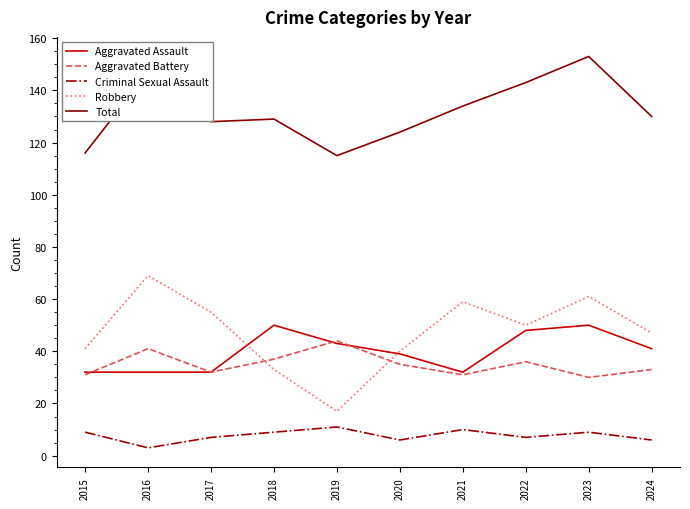

What is the lowest value of the Aggravated Assault series?

32